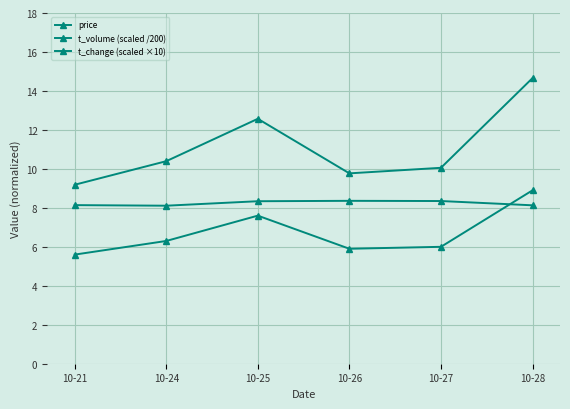

Rank the series by their maximum value, from lowest to highest.

price, t_change (scaled ×10), t_volume (scaled /200)